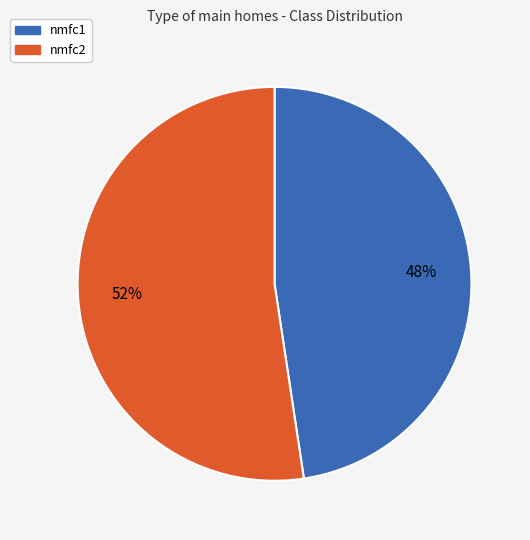

Which category has the smallest portion of the pie?

nmfc1